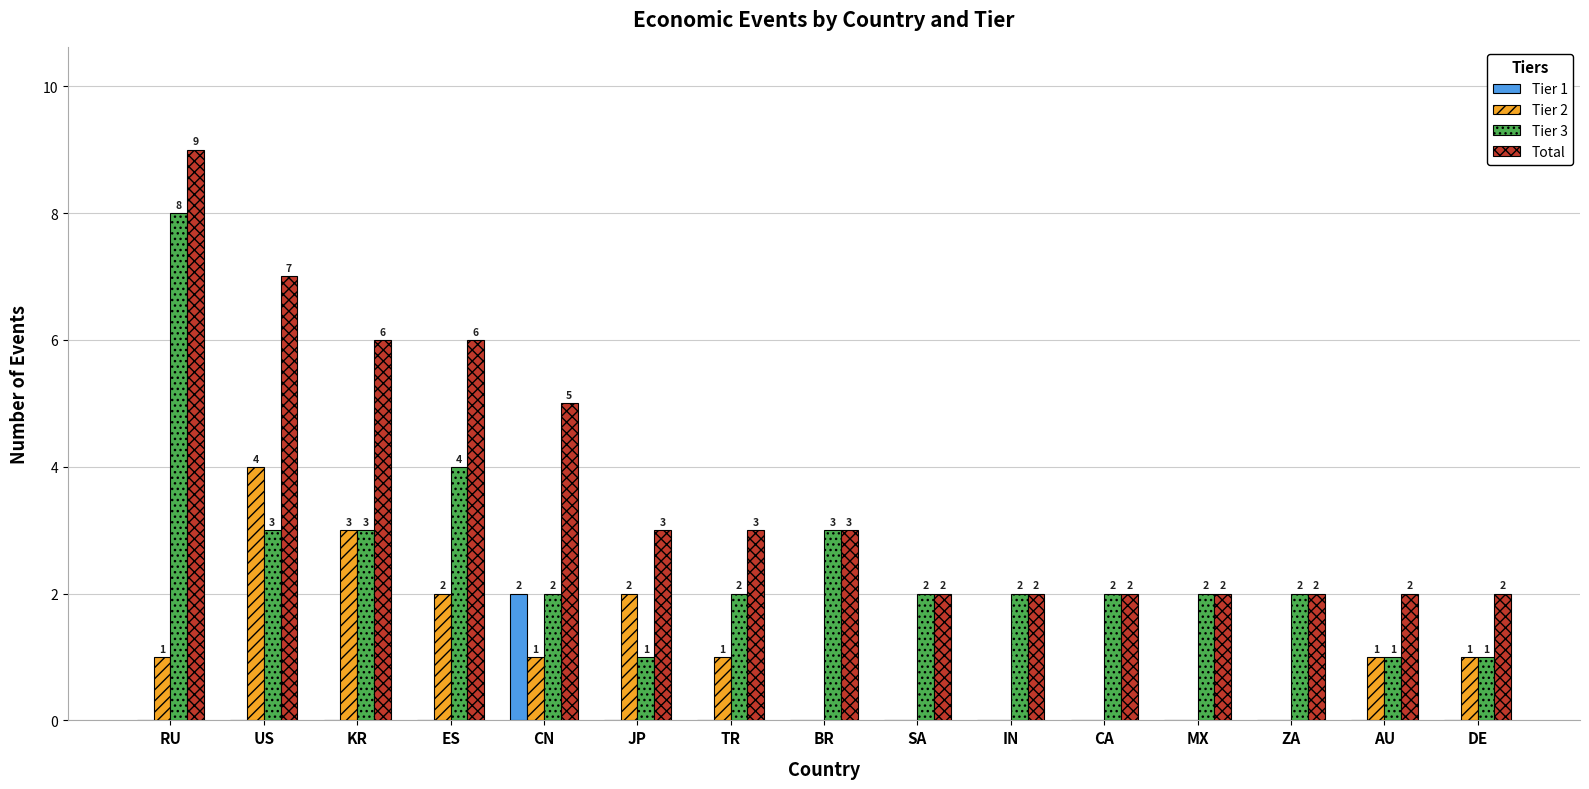

Reading left to right, transcribe all the data shown in this chart.

Tier 1: 0	0	0	0	2	0	0	0	0	0	0	0	0	0	0
Tier 2: 1	4	3	2	1	2	1	0	0	0	0	0	0	1	1
Tier 3: 8	3	3	4	2	1	2	3	2	2	2	2	2	1	1
Total: 9	7	6	6	5	3	3	3	2	2	2	2	2	2	2